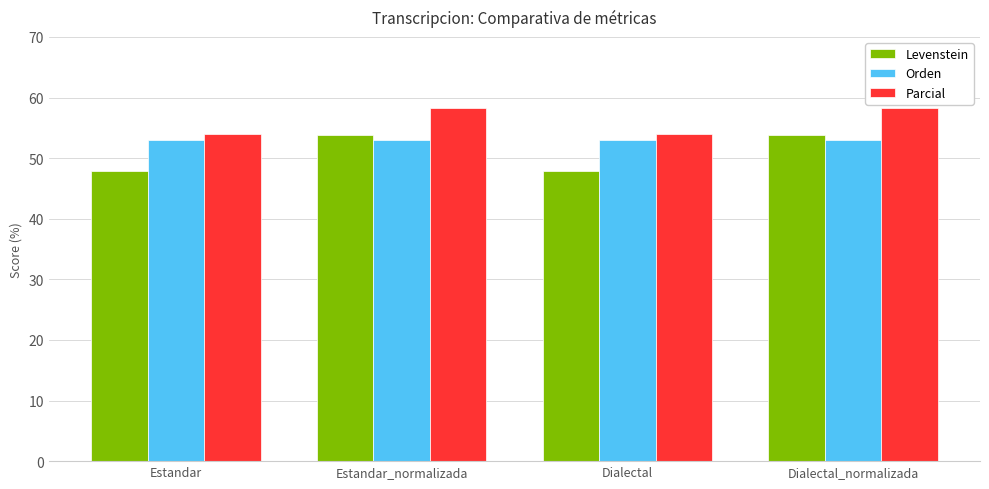

What is the label of the 3rd bar from the left?

Dialectal